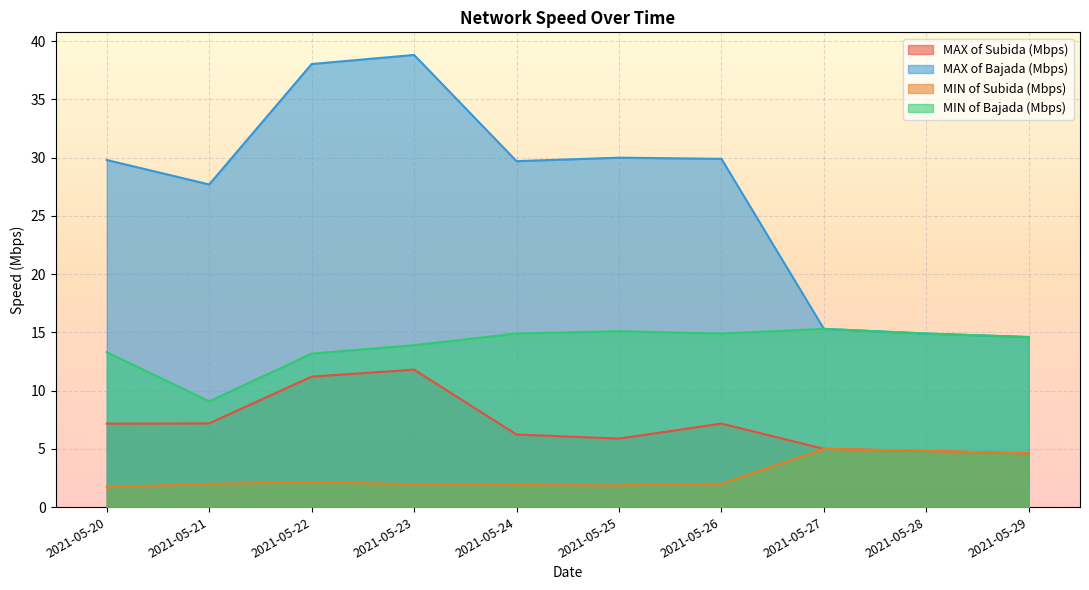

How many interior local peaks does the MAX of Subida (Mbps) series have?

2